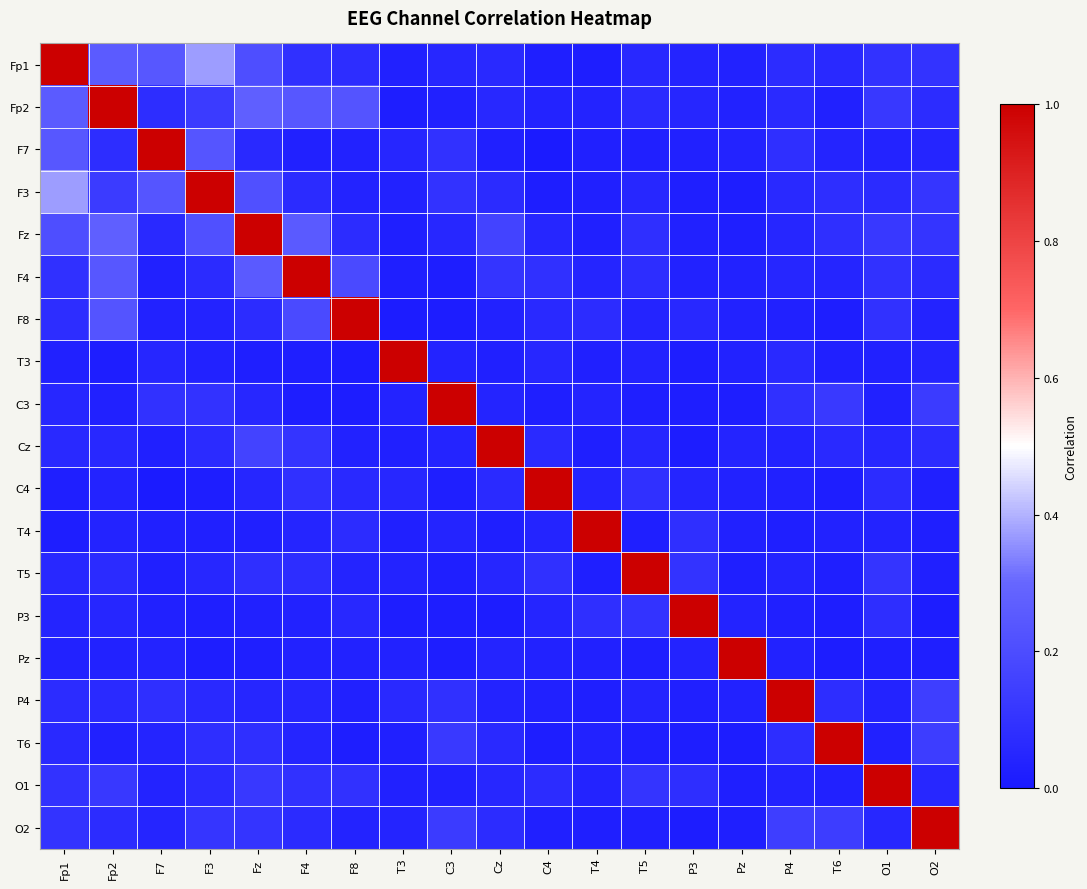

Between C3 and T6, which is larger?

T6